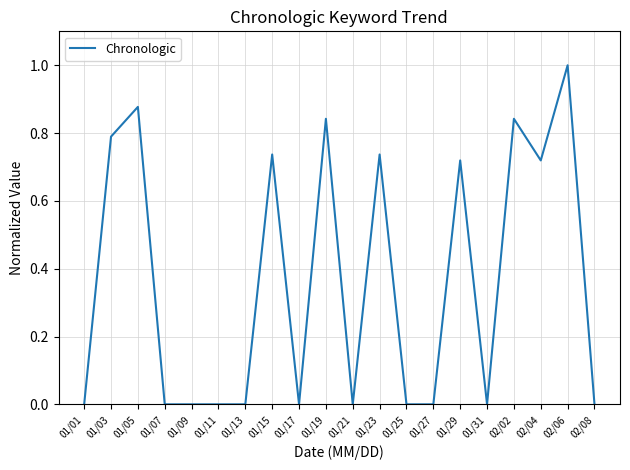

True or false: the data shows 0.0 at 01/25.

True